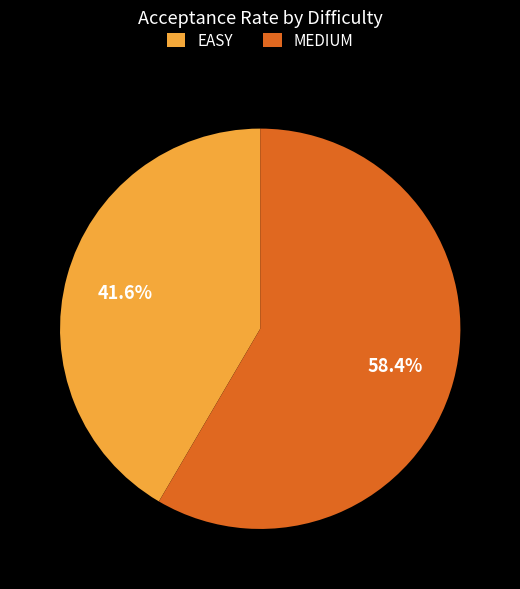

Is MEDIUM the majority of the pie?

Yes